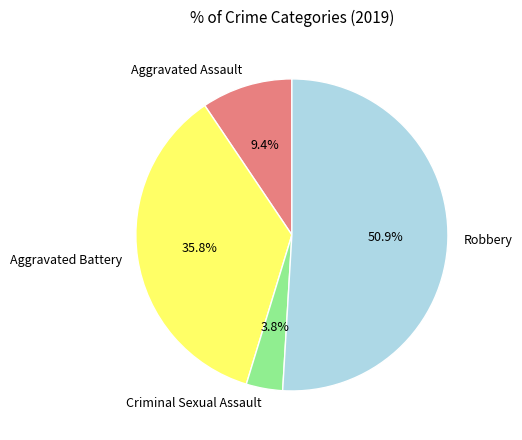

To the nearest percent, what is the average slice percentage?

25%